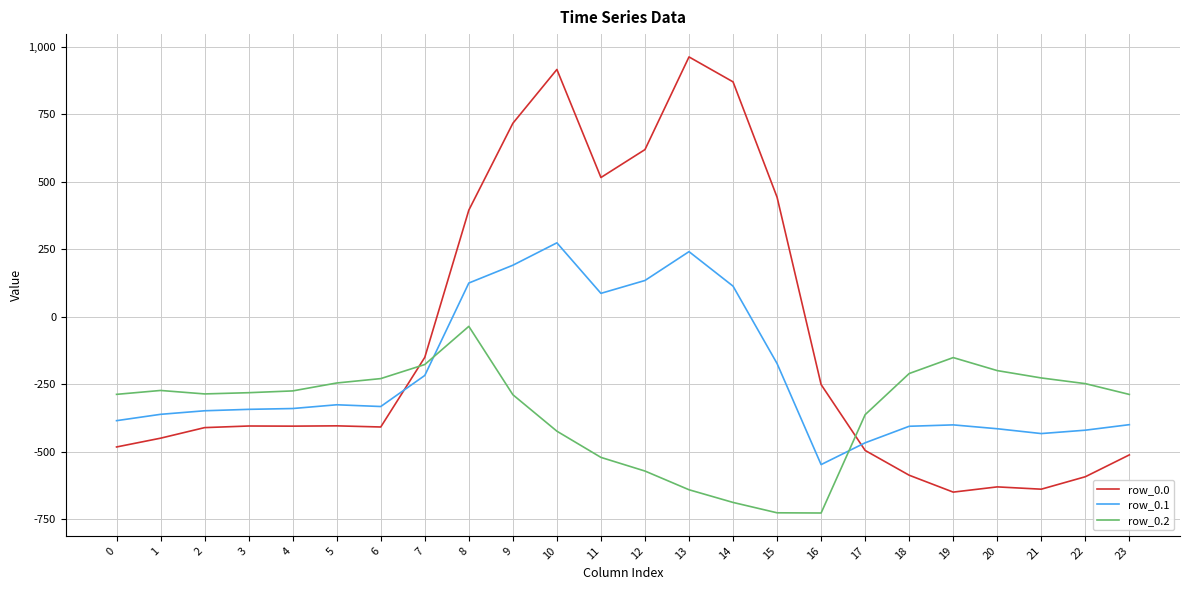

The value of row_0.2 at 11 is -520.6. True or false?

True